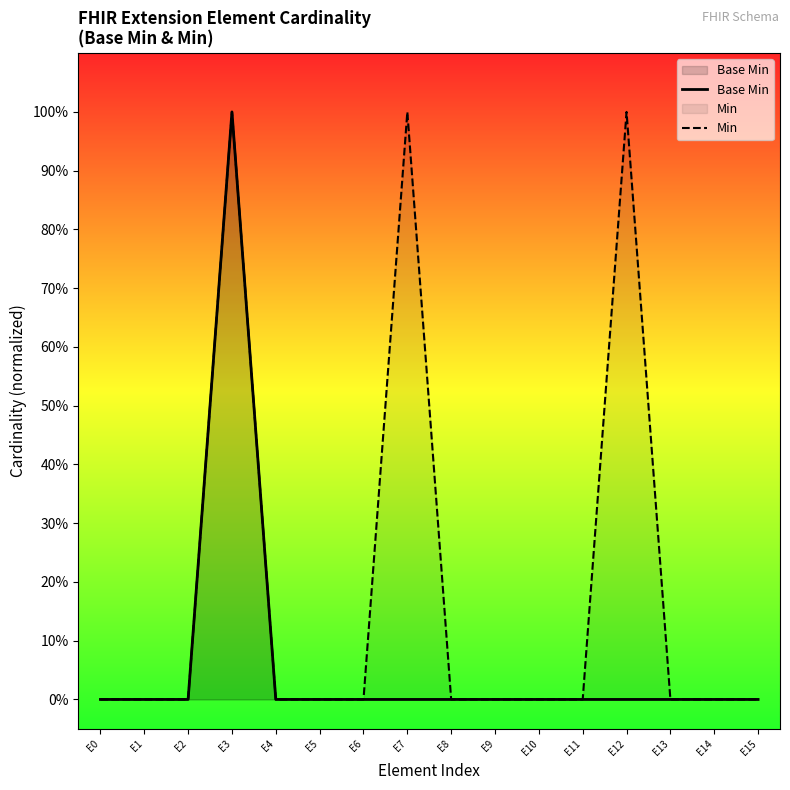

Does the chart have visible grid lines?

No